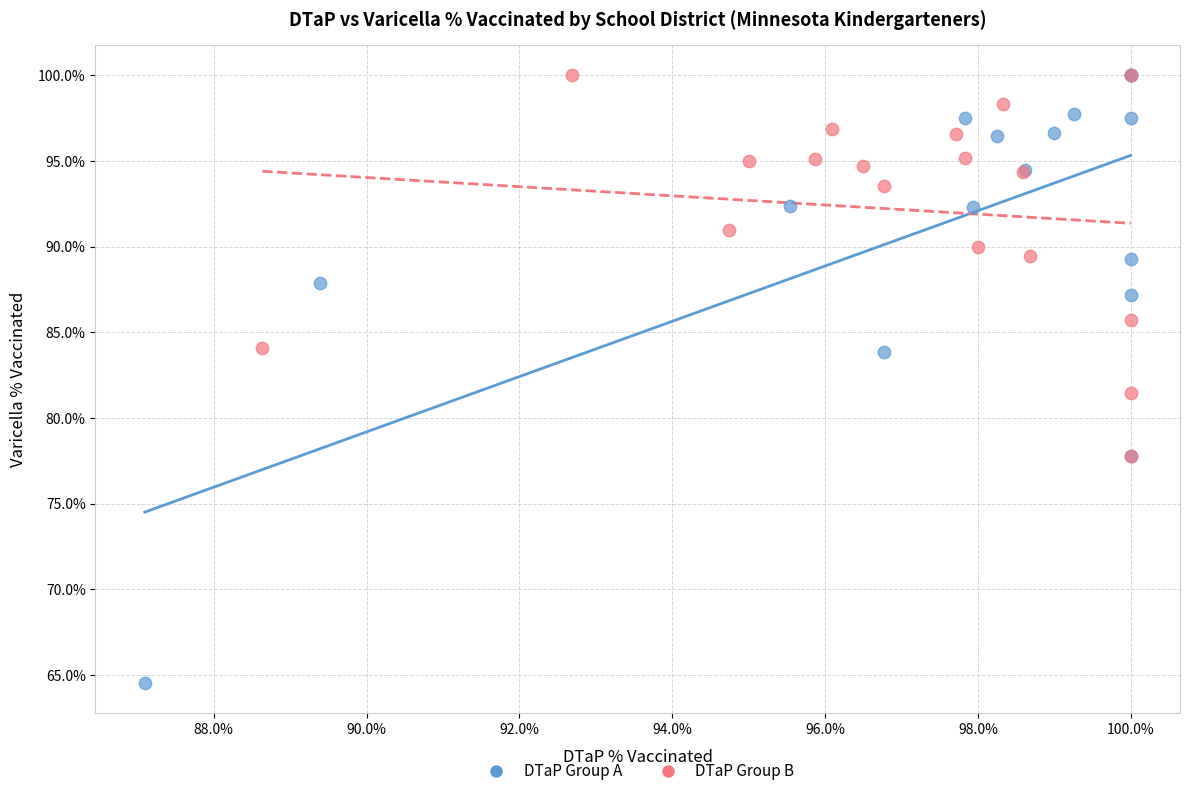

What are all the series names shown in the legend?

DTaP Group A, DTaP Group B